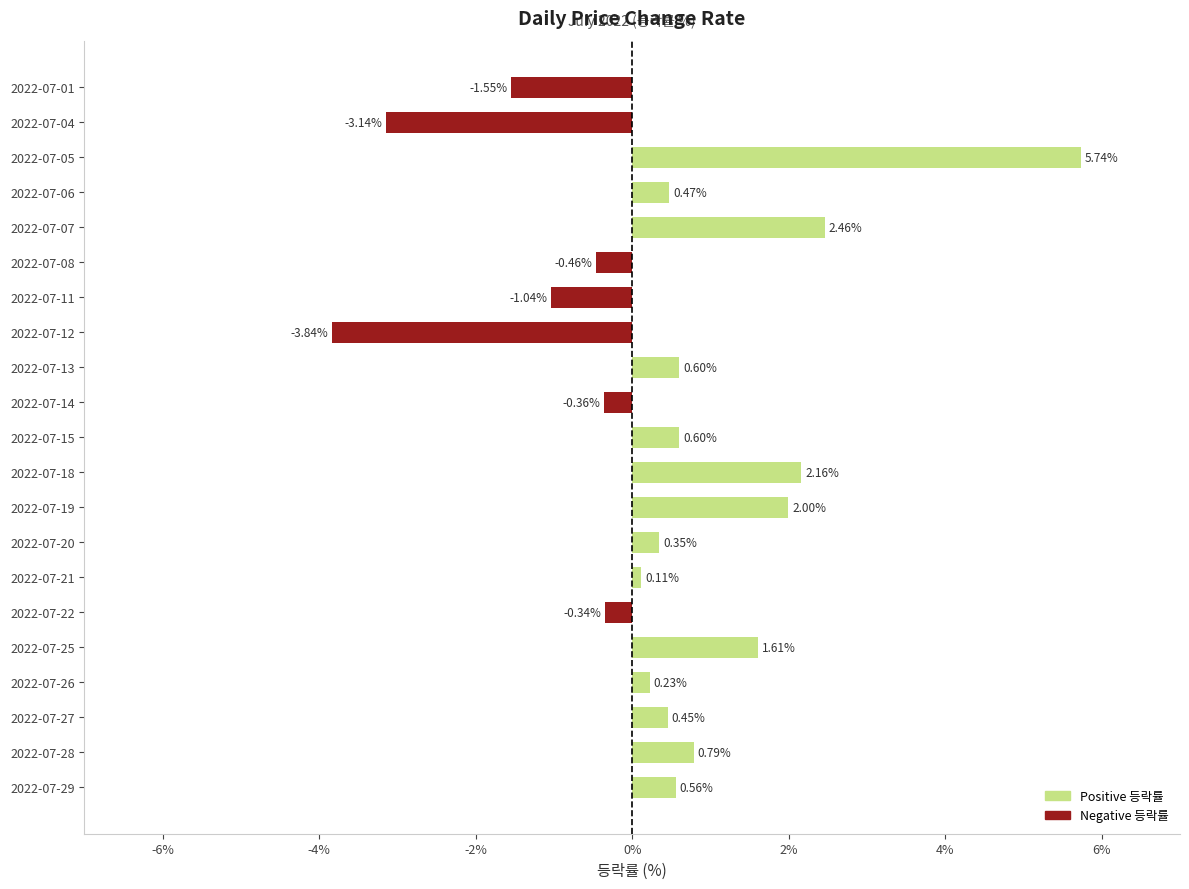

Which has a higher value, 2022-07-12 or 2022-07-25?

2022-07-25